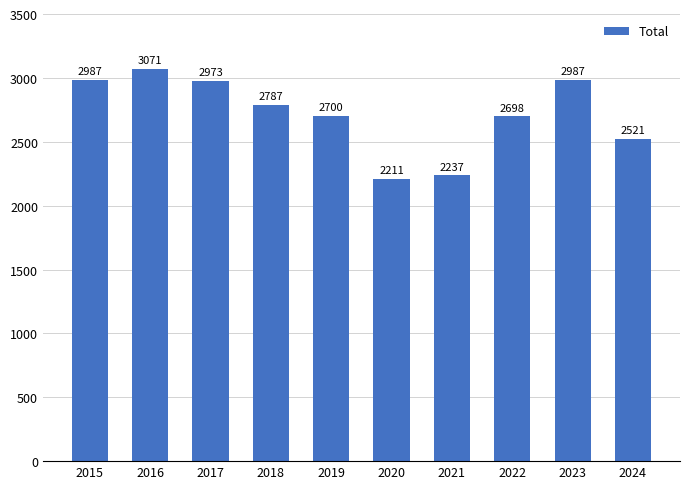

True or false: the data shows 1056 at 2021.

False